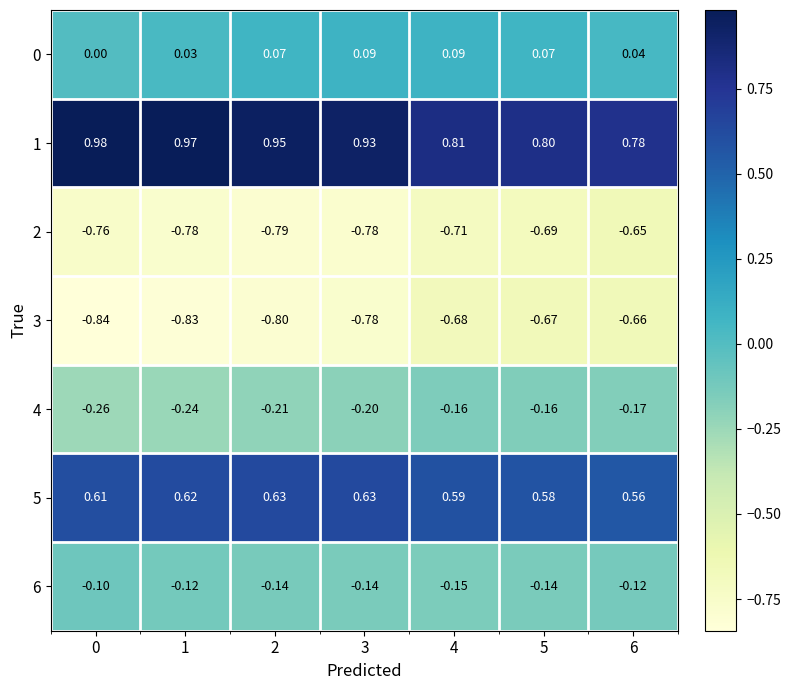

Between 5 and 1, which is larger?

5